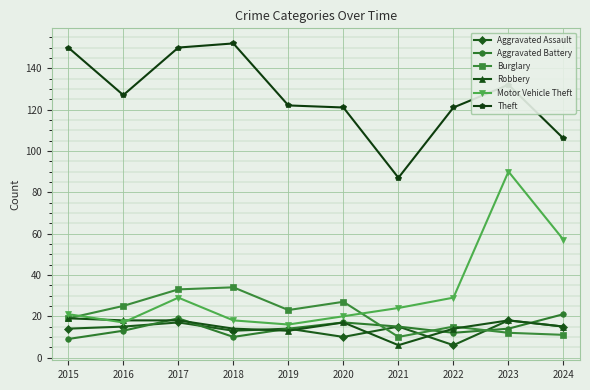

What is the average value of the Theft series?

127